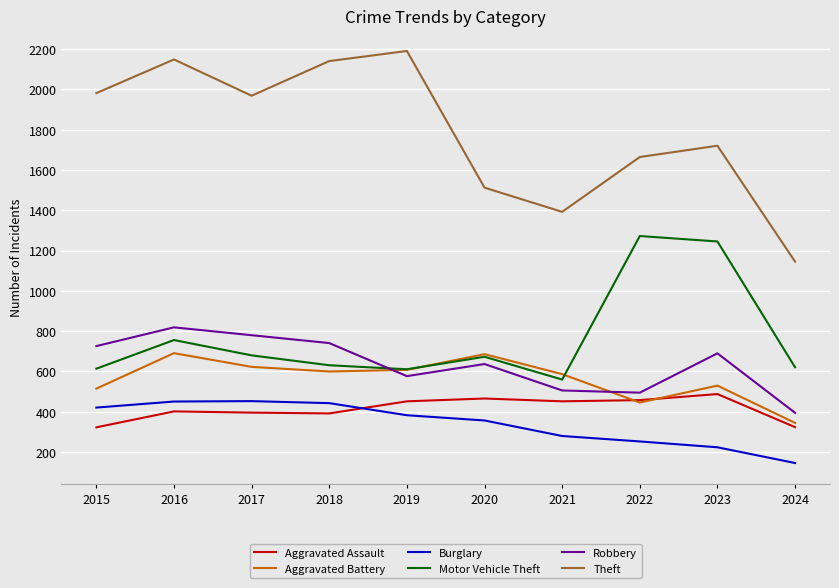

At which label does Aggravated Battery reach its minimum?

2024